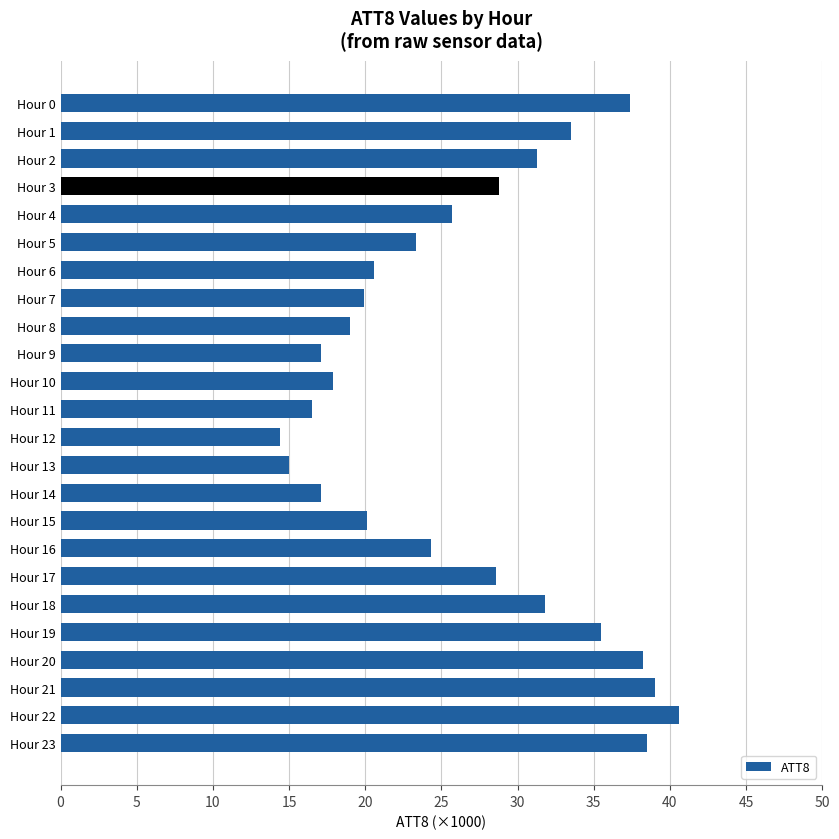

How many values exceed 25?

12